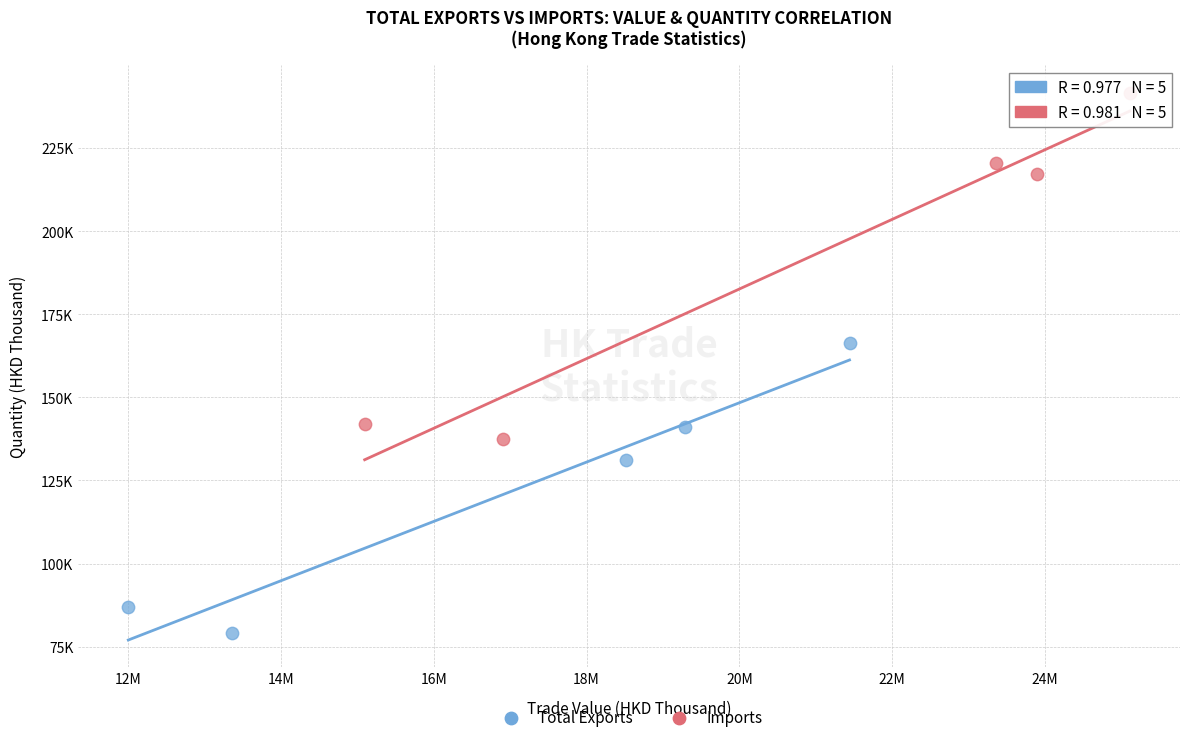

Which series contains the lowest Y value?

Total Exports